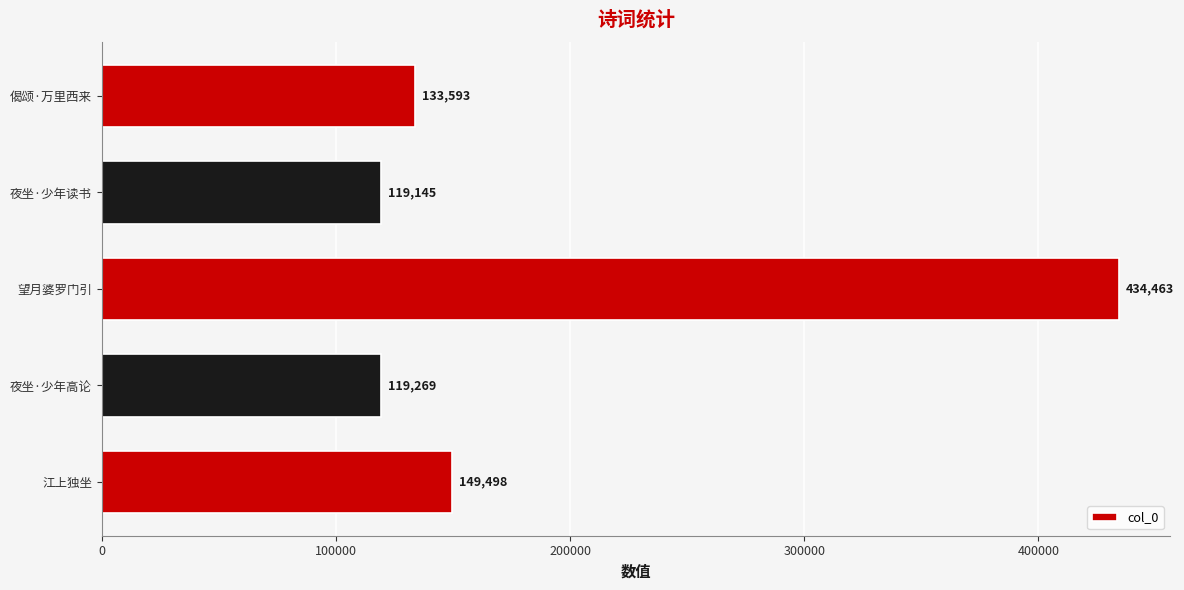

Read the value at 望月婆罗门引.

434463